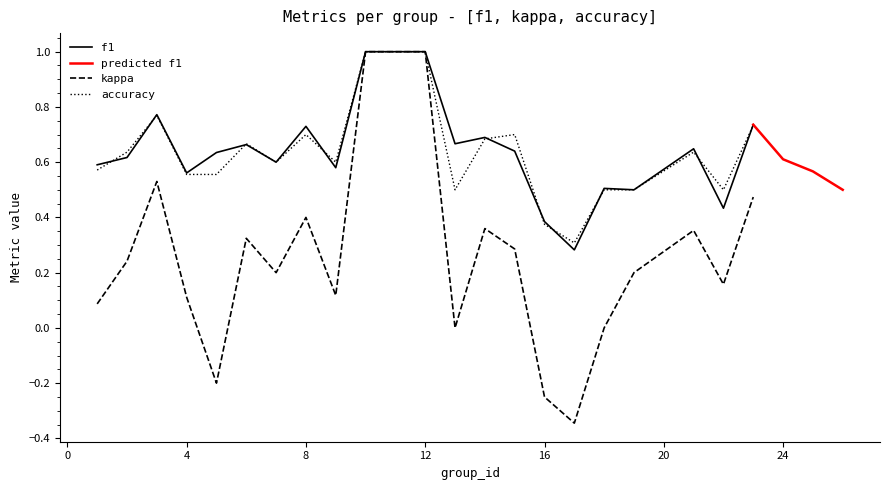

Between 3 and 2, which is larger?

3